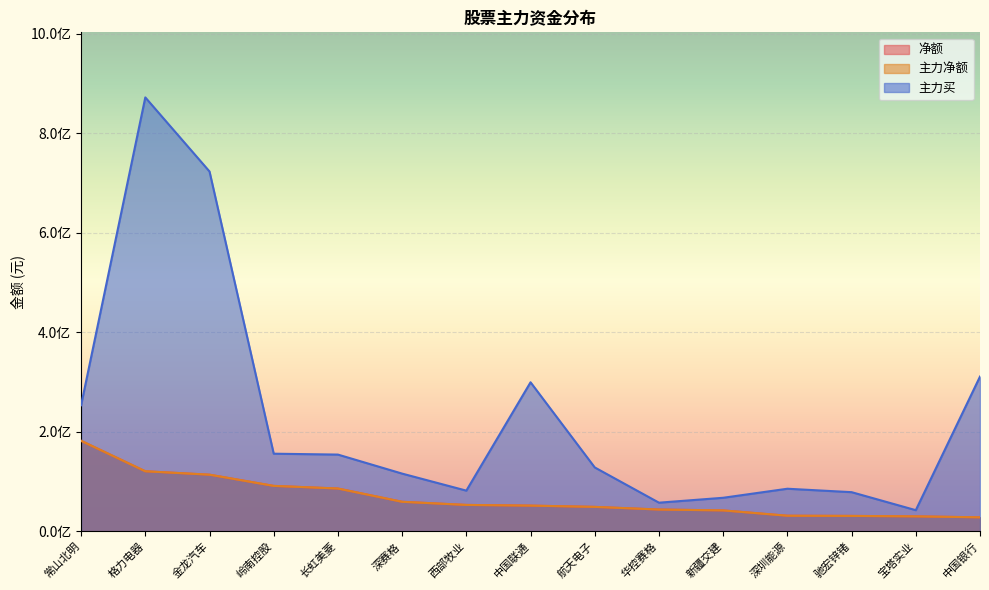

At 新疆交建, list the series in order from largest to smallest.

主力买, 净额, 主力净额